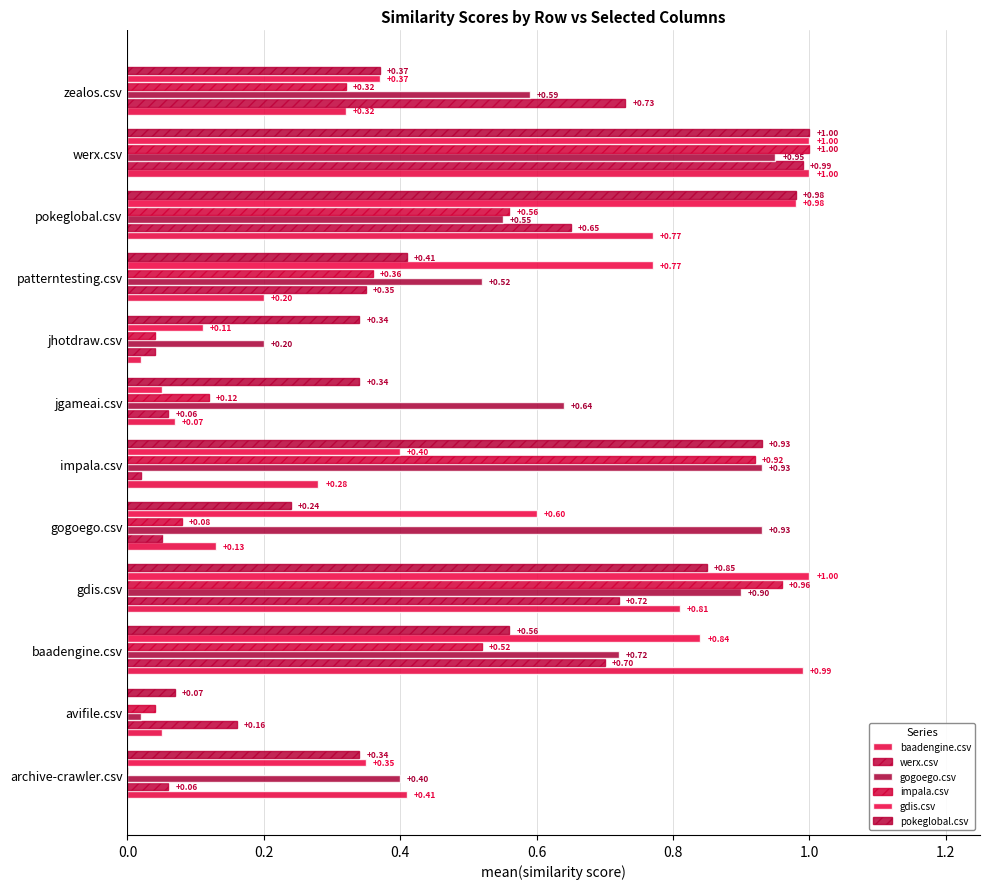

At which label does baadengine.csv reach its peak?

werx.csv